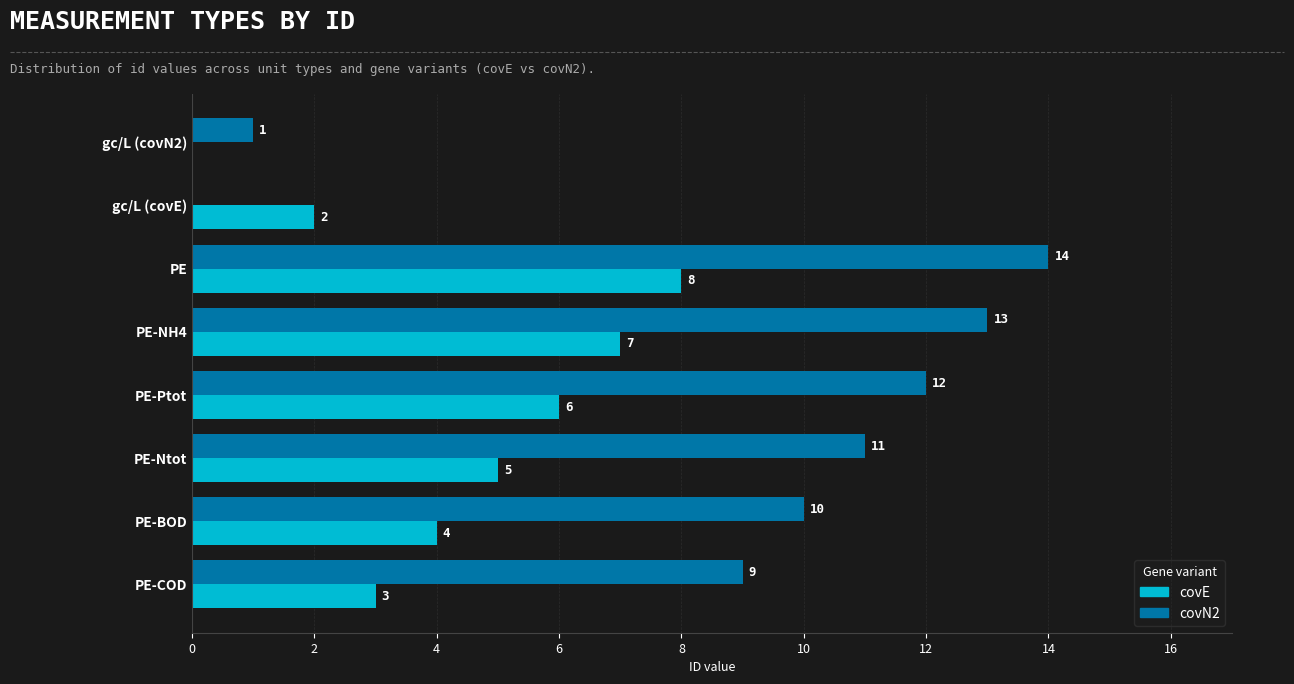

What are all the series names shown in the legend?

covE, covN2